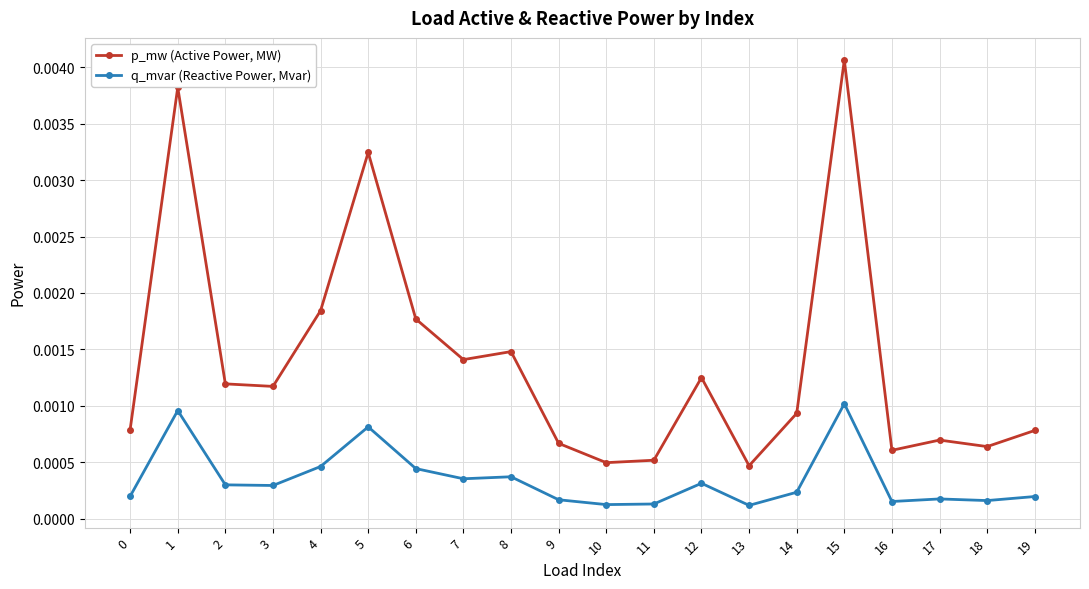

Count the q_mvar (Reactive Power, Mvar) values in the range 0 to 1.

20